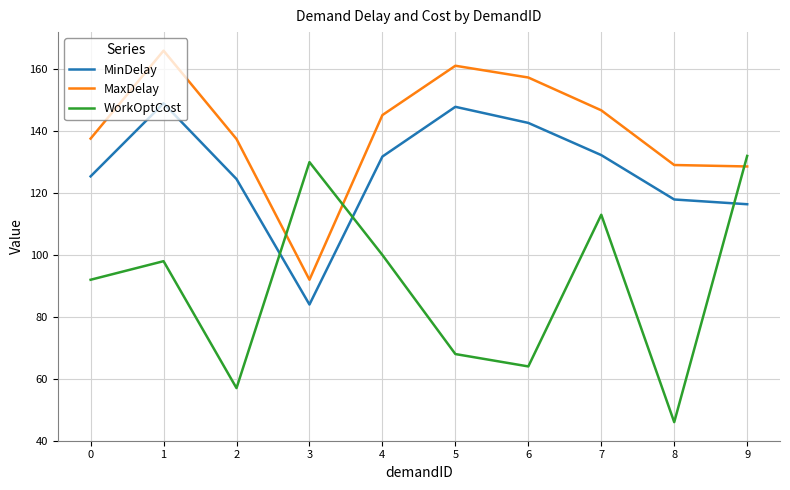

True or false: MinDelay and MaxDelay cross at least once.

False